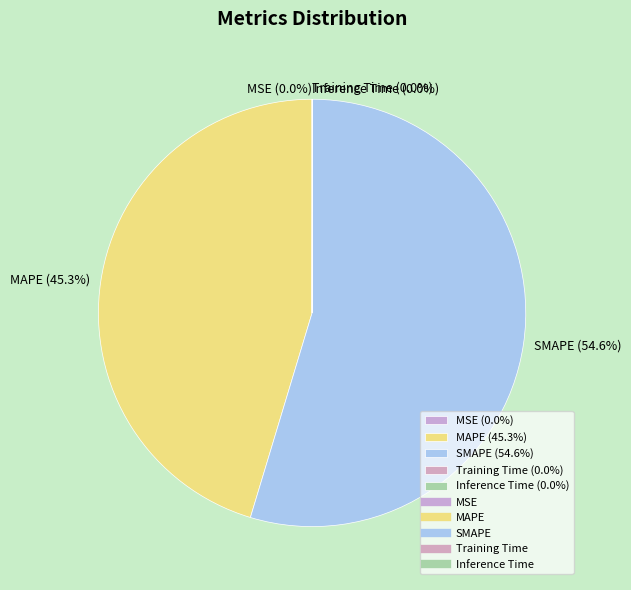

What percentage is NOT represented by MAPE (45.3%)?

54.7%